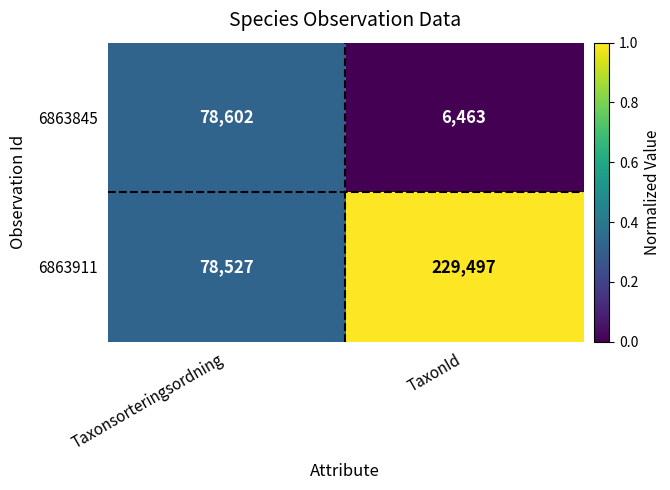

Which series has the widest spread of values?

6863911